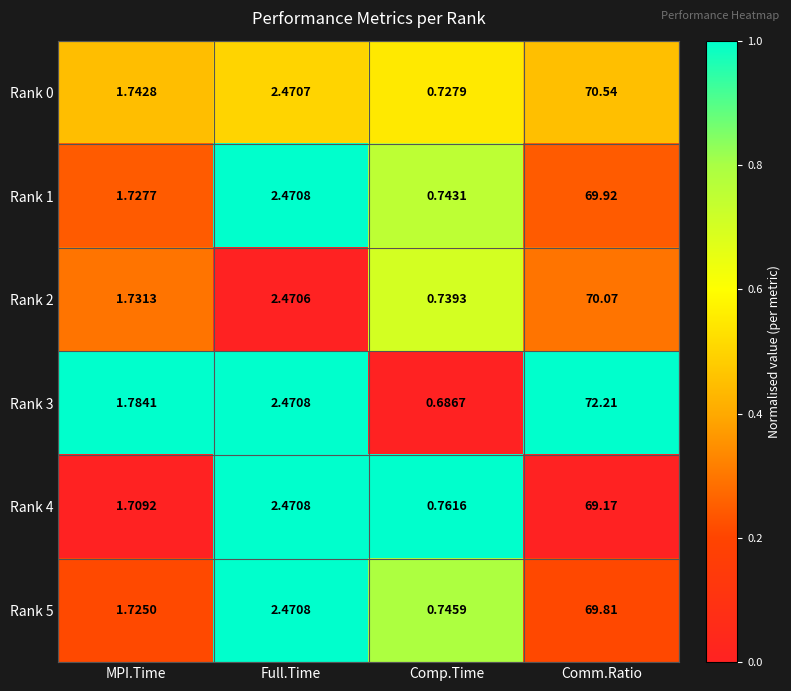

What is the difference between the highest and lowest values at MPI.Time?

0.1